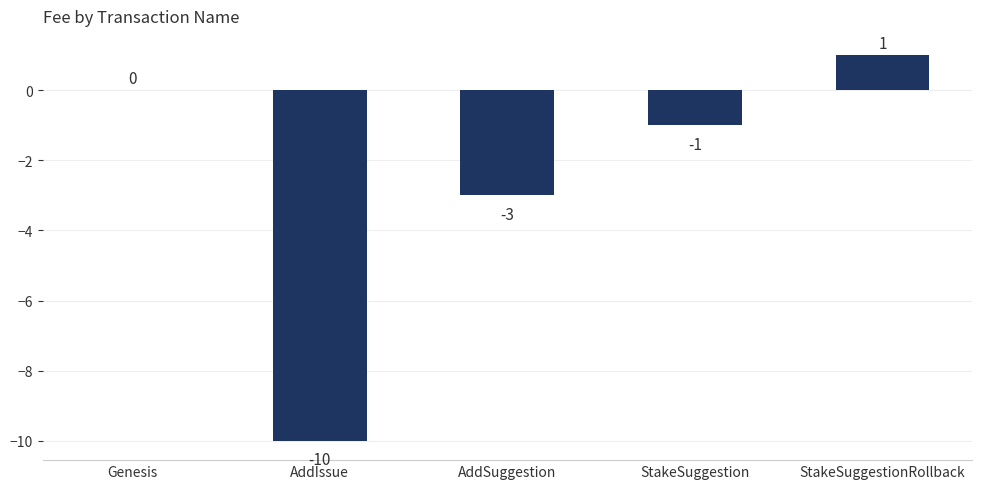

Reading left to right, extract all data points from this chart.

Genesis=0	AddIssue=-10	AddSuggestion=-3	StakeSuggestion=-1	StakeSuggestionRollback=1